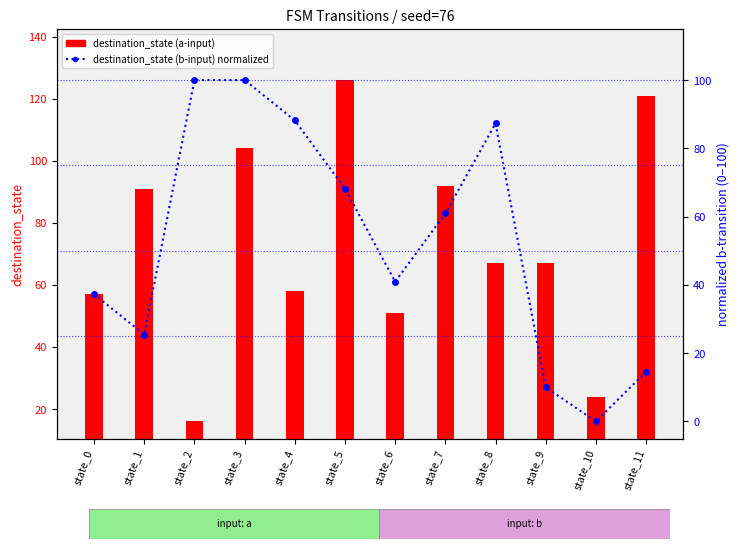

Where does the destination_state (b) normalized series first go above 60?

state_2